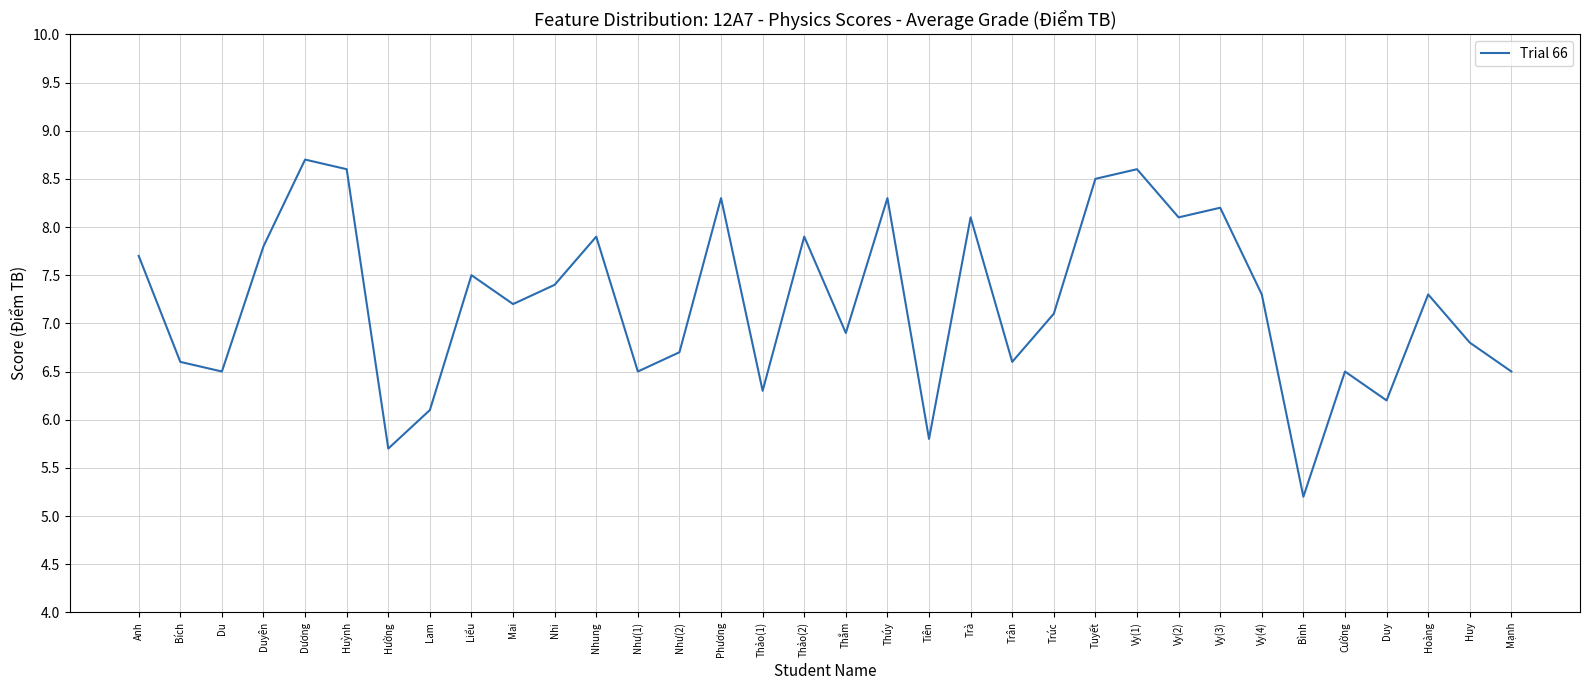

What is the difference between the maximum and minimum values?

3.5